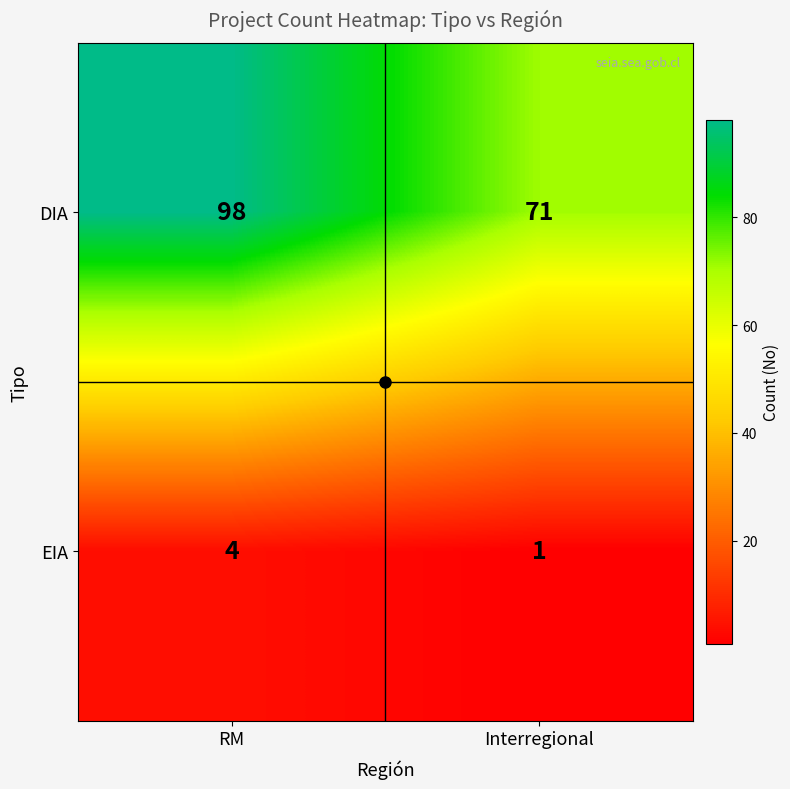

List the series in order of their overall mean, highest first.

DIA, EIA